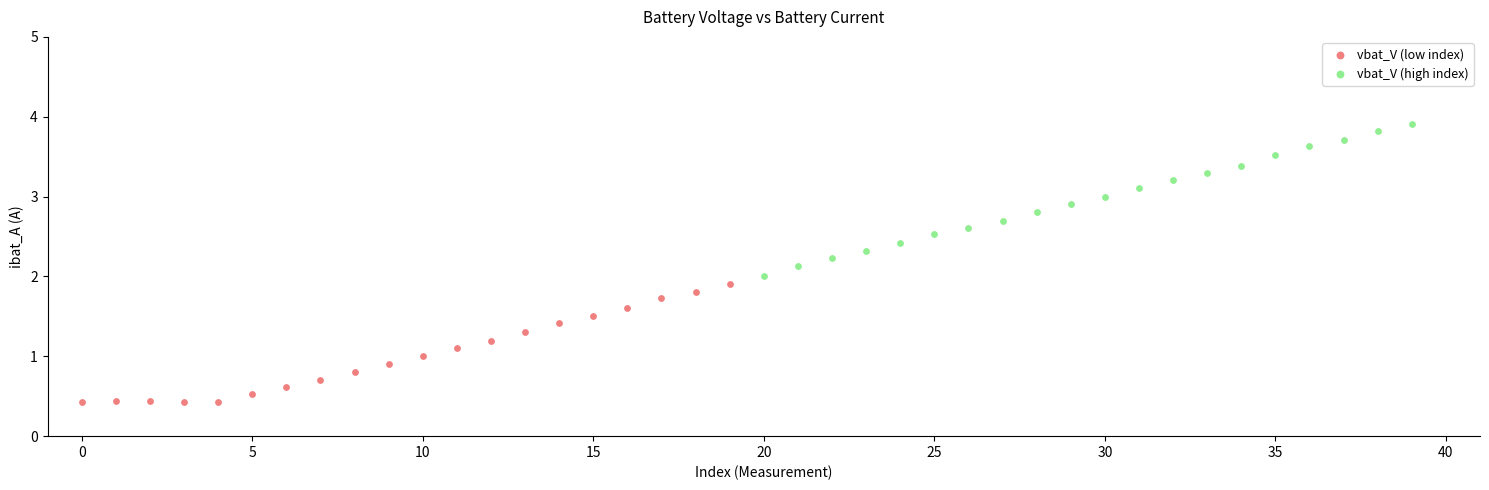

Which series contains the lowest Y value?

vbat_V (low index)